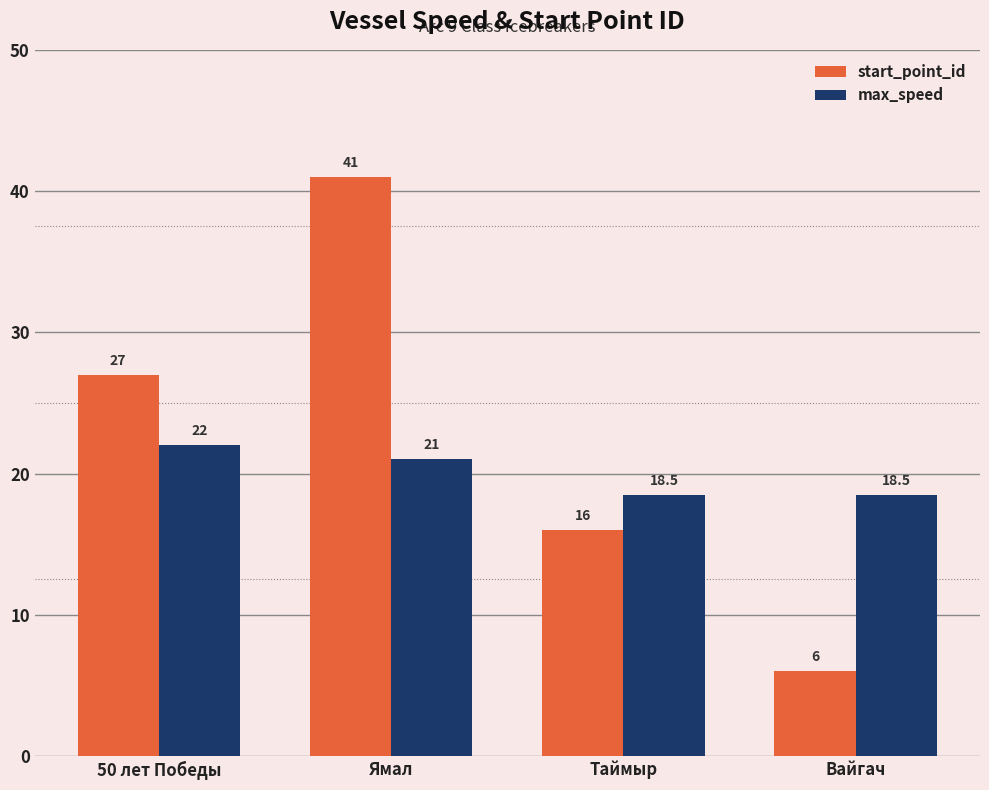

What is the value of the start_point_id bar at the 4th from the left?

6.0